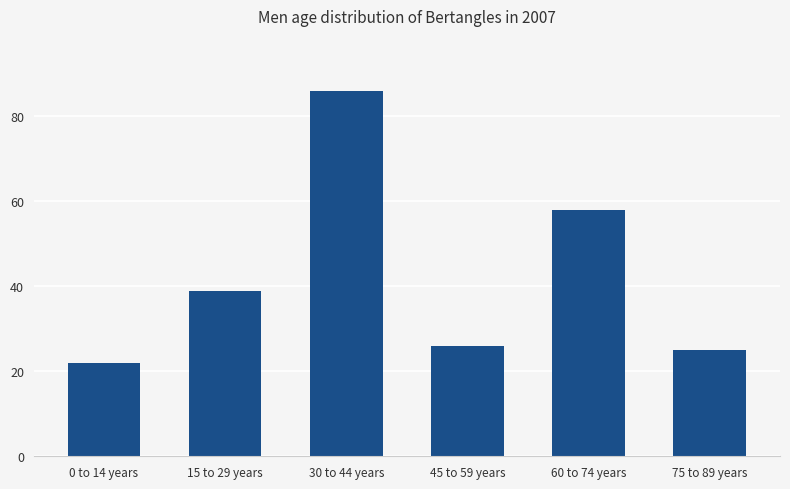

What is the approximate value at 45 to 59 years, to the nearest 5?

25